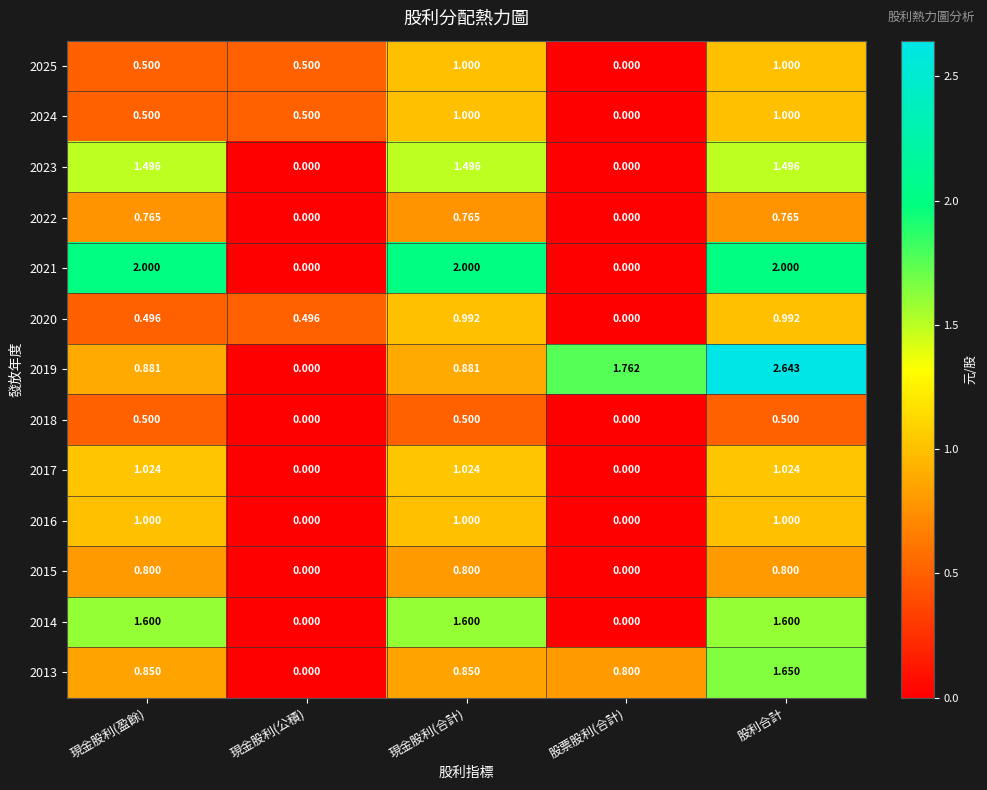

Which label corresponds to the largest value in the chart?

股利合計